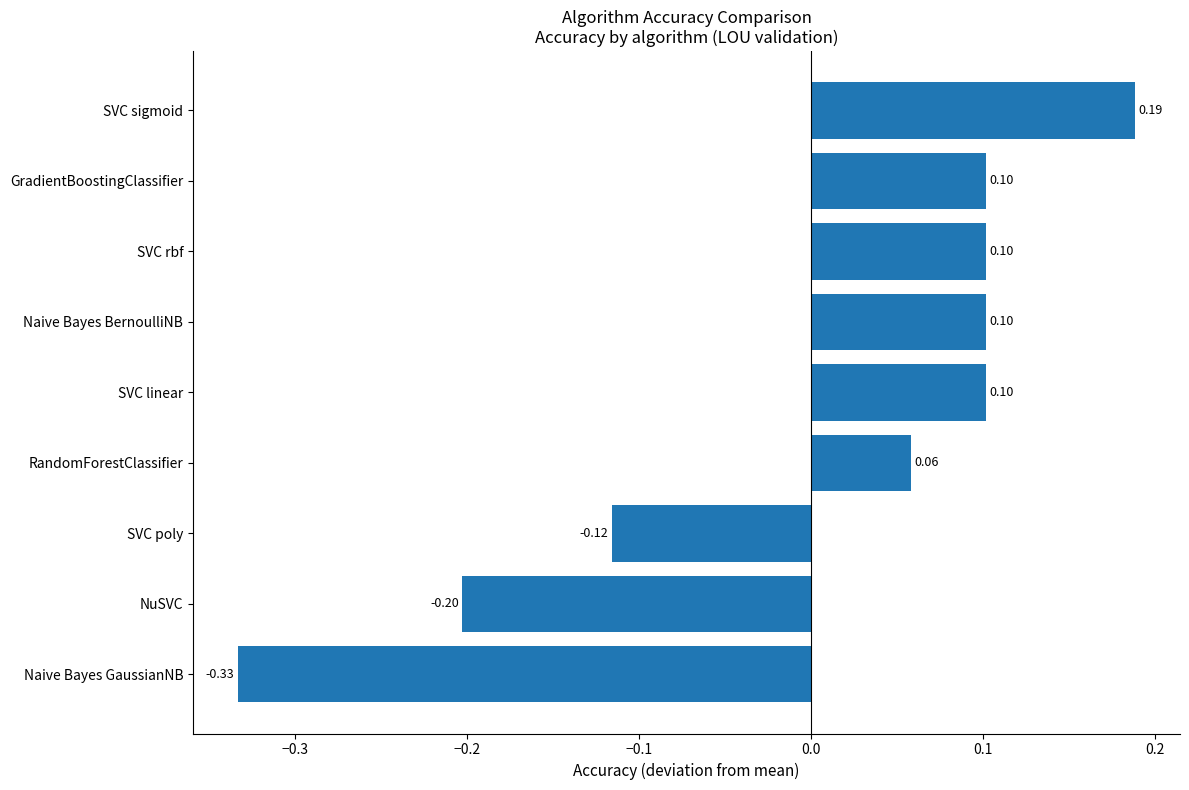

What is the difference between the maximum and second lowest values?

0.4